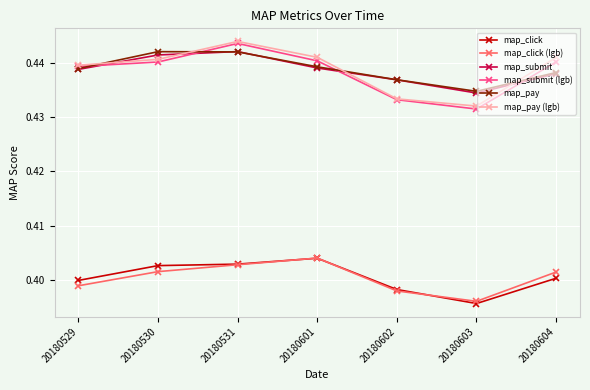

At which category does map_submit (lgb) reach its first local peak?

20180531